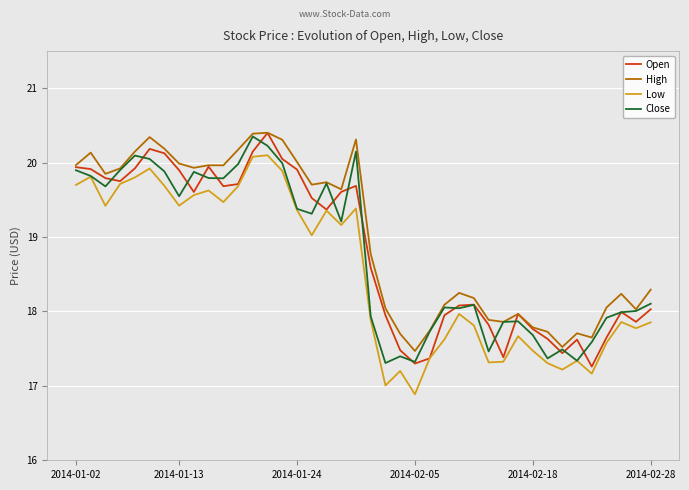

How many interior local valleys does the Open series have?

9